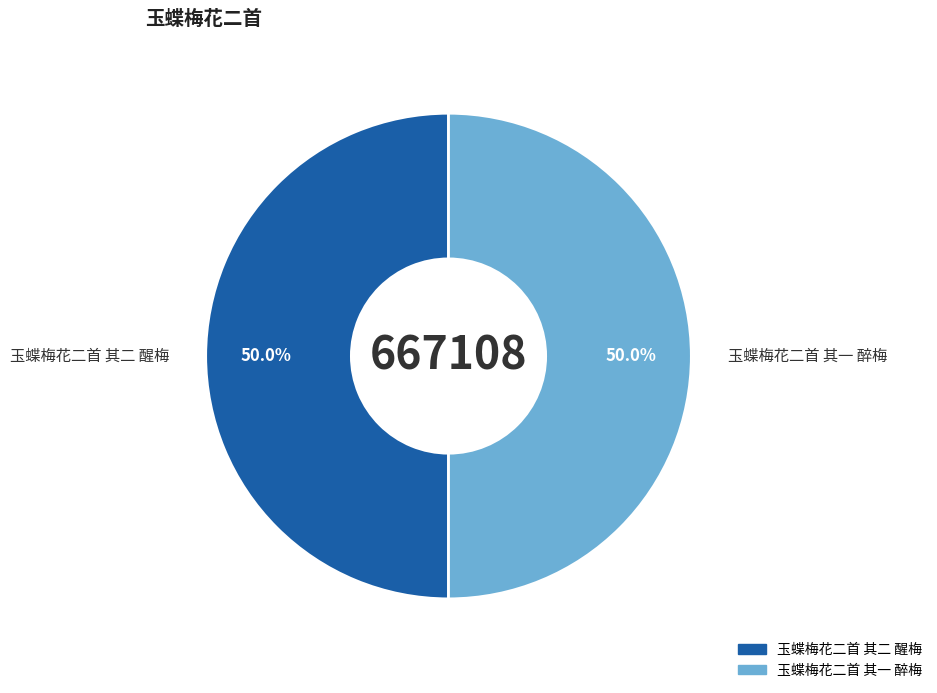

Do 玉蝶梅花二首 其一 醉梅 and 玉蝶梅花二首 其二 醒梅 together represent more than half of the pie?

Yes